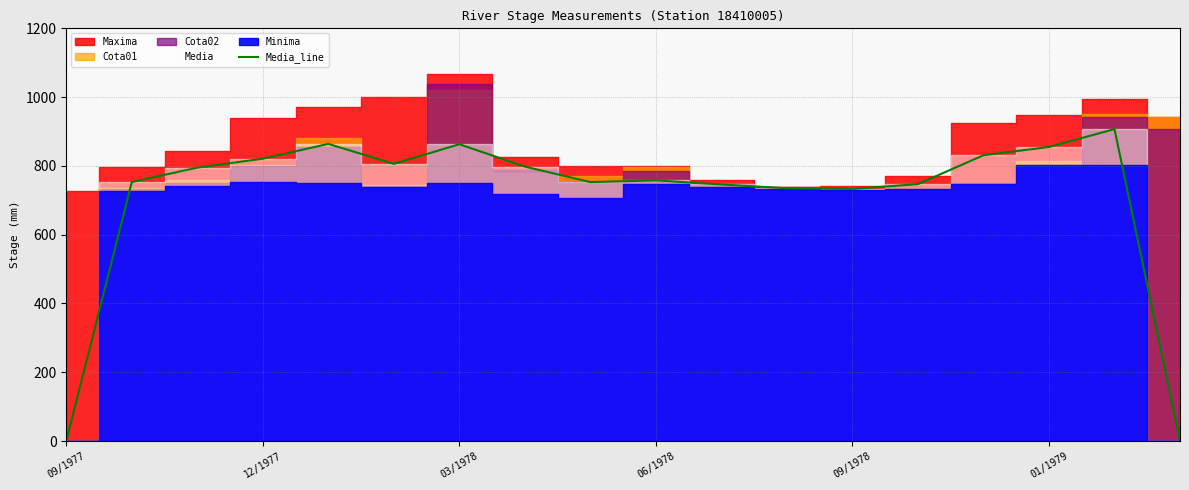

The Media_line series shows 1296 at 09/1978. True or false?

False